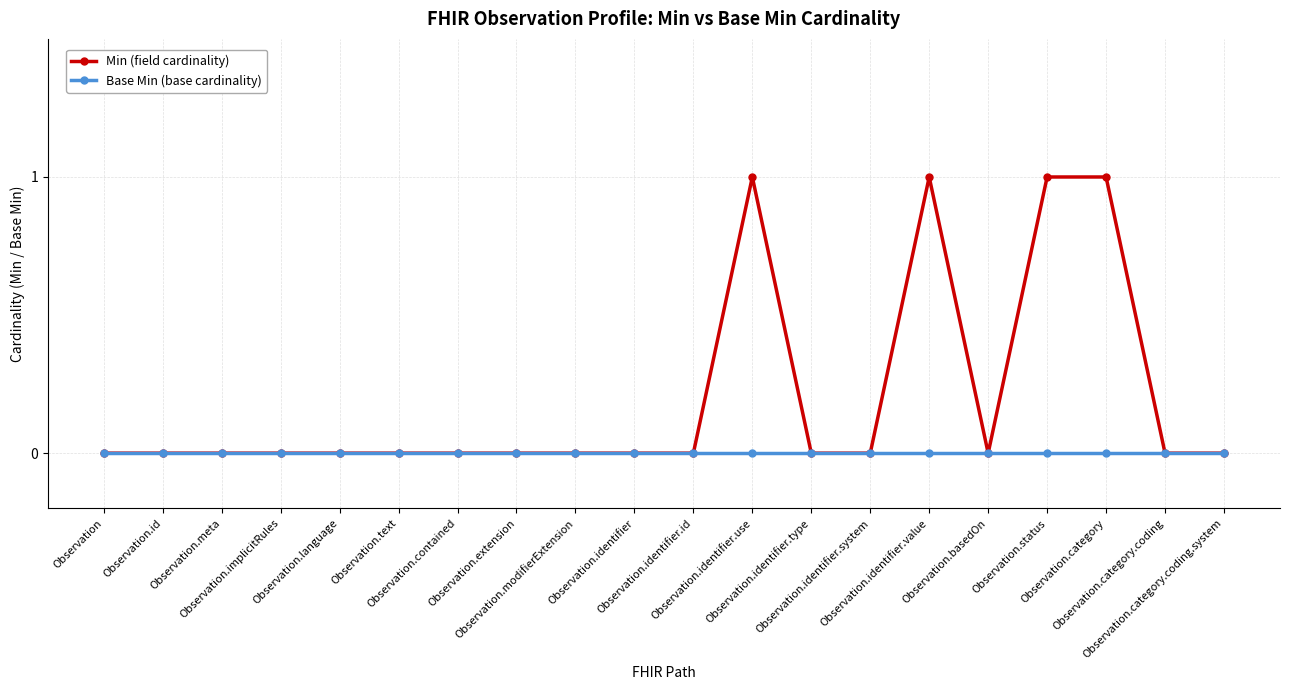

How many series are shown in this chart?

2